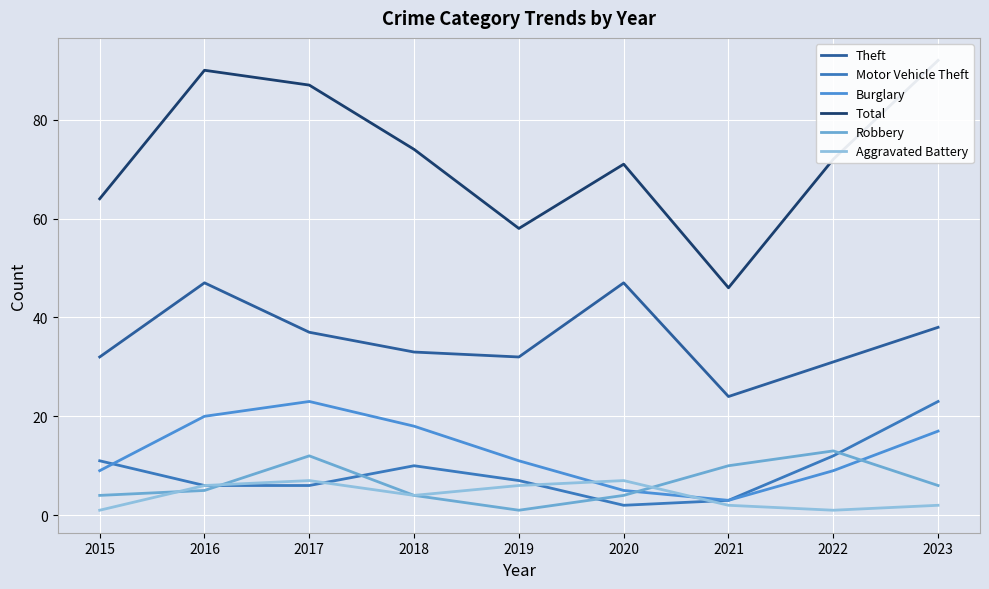

Is the value of Theft at 2018 greater than the value of Motor Vehicle Theft at 2021?

Yes